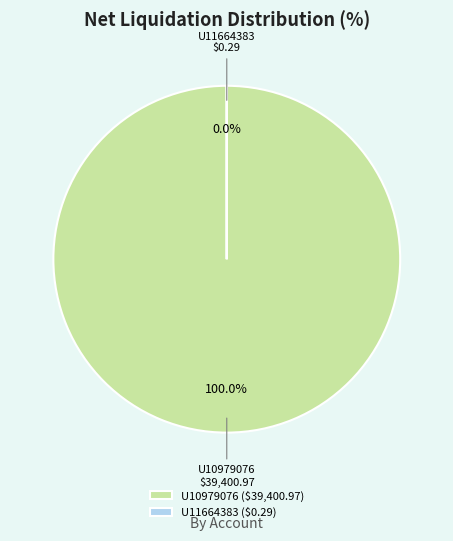

What percentage is the U10979076 slice, to the nearest percent?

100%